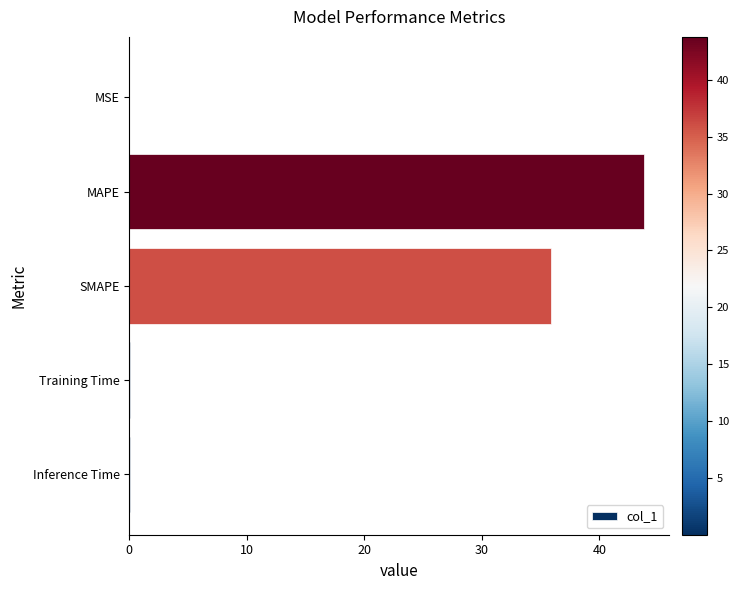

How many series are shown in this chart?

1